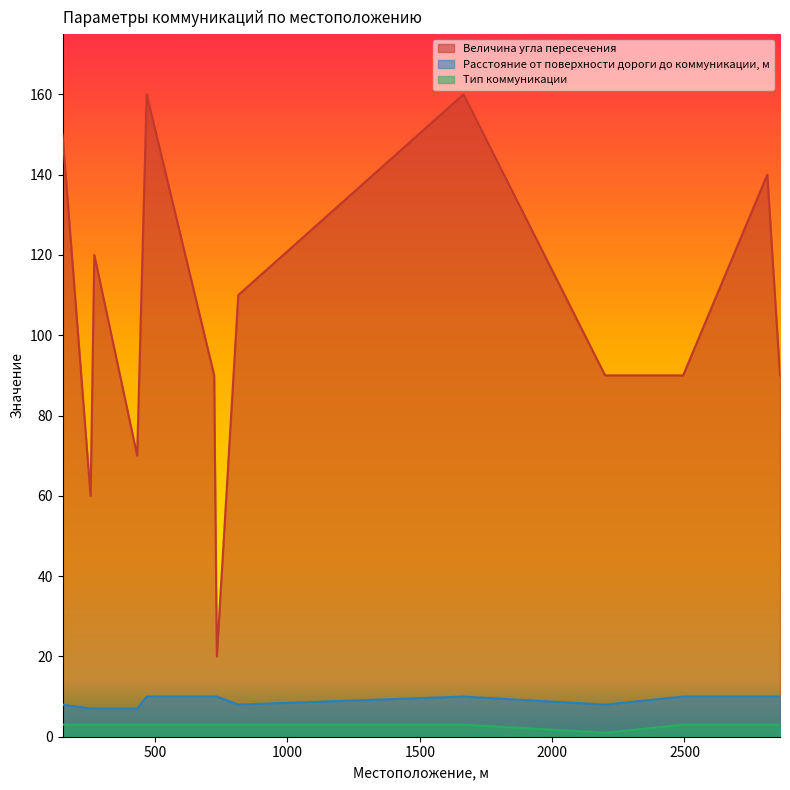

At how many categories does at least one series exceed 111?

5